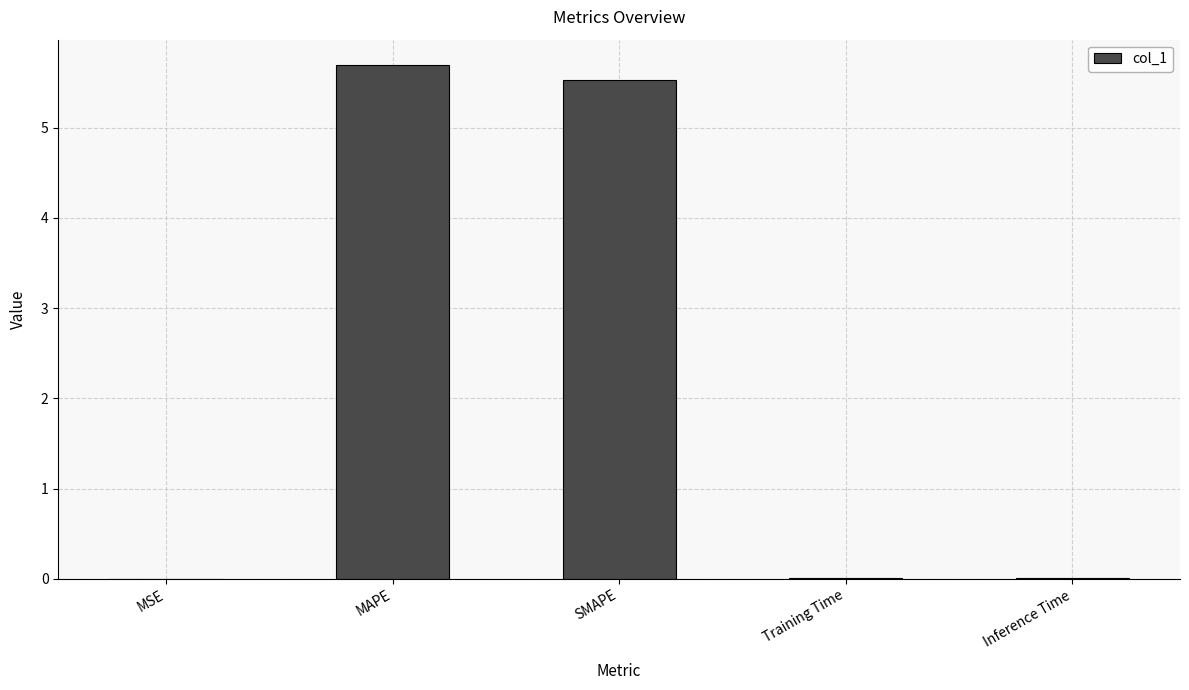

What is the greatest value displayed?

5.7